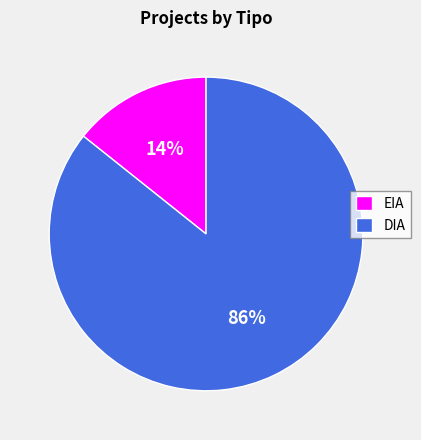

To the nearest percent, what is the combined percentage of EIA and DIA?

100%